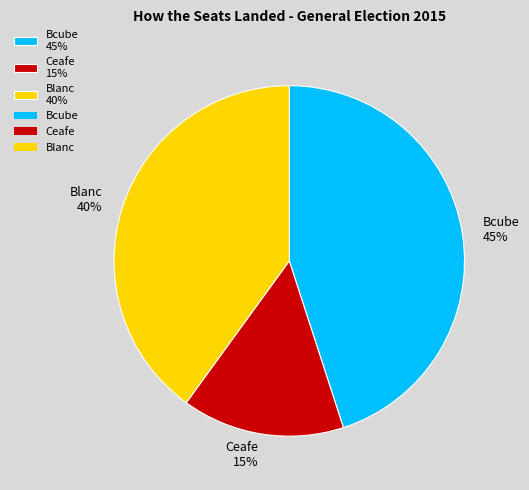

What is the largest slice in the pie chart?

Bcube